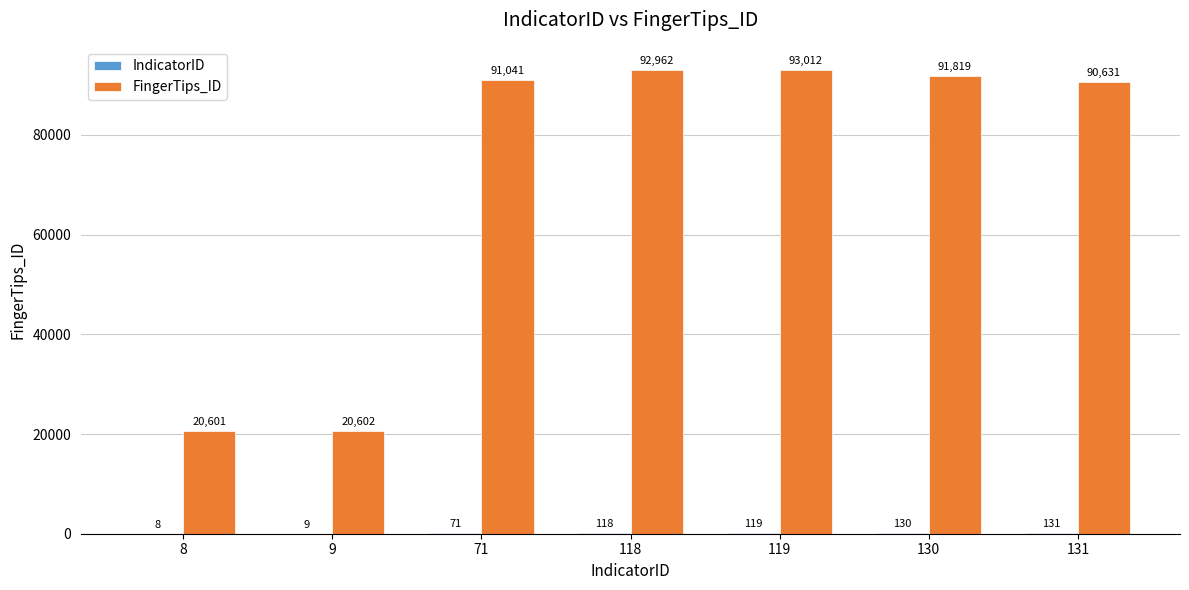

What is the highest value of the FingerTips_ID series?

93012